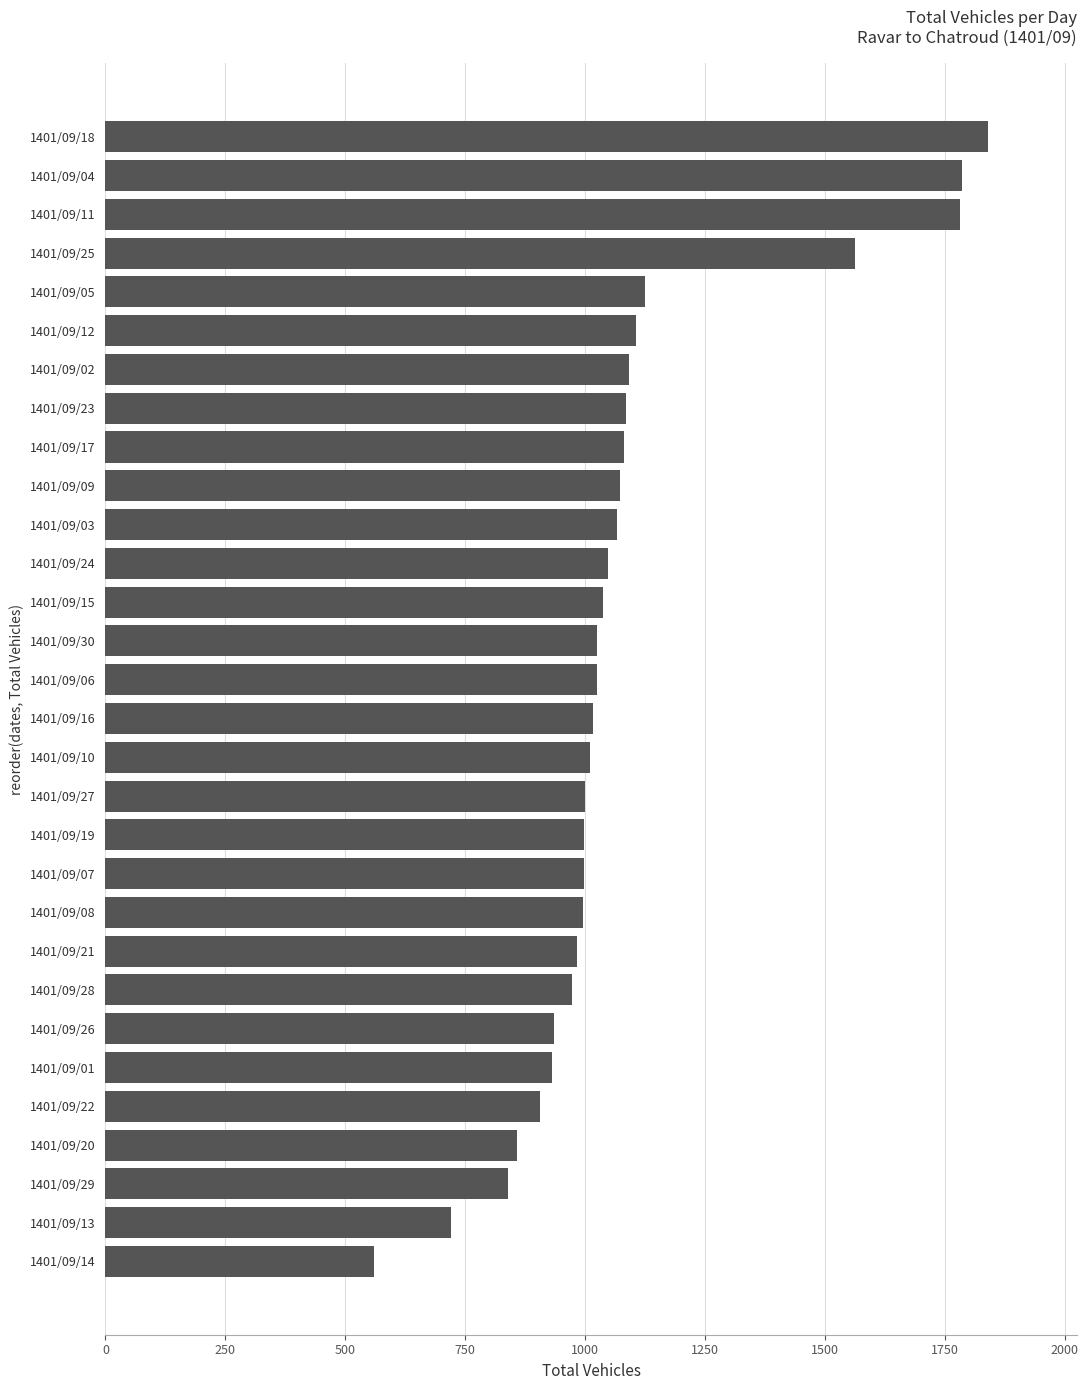

Approximately how many times larger is the value at 1401/09/05 compared to 1401/09/07?

1.1